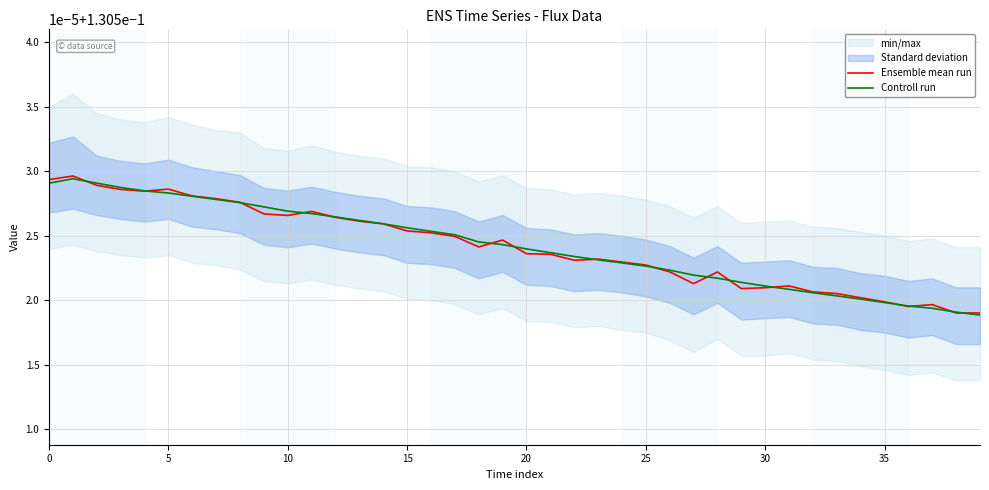

What is the label of the 19th point from the left?

18